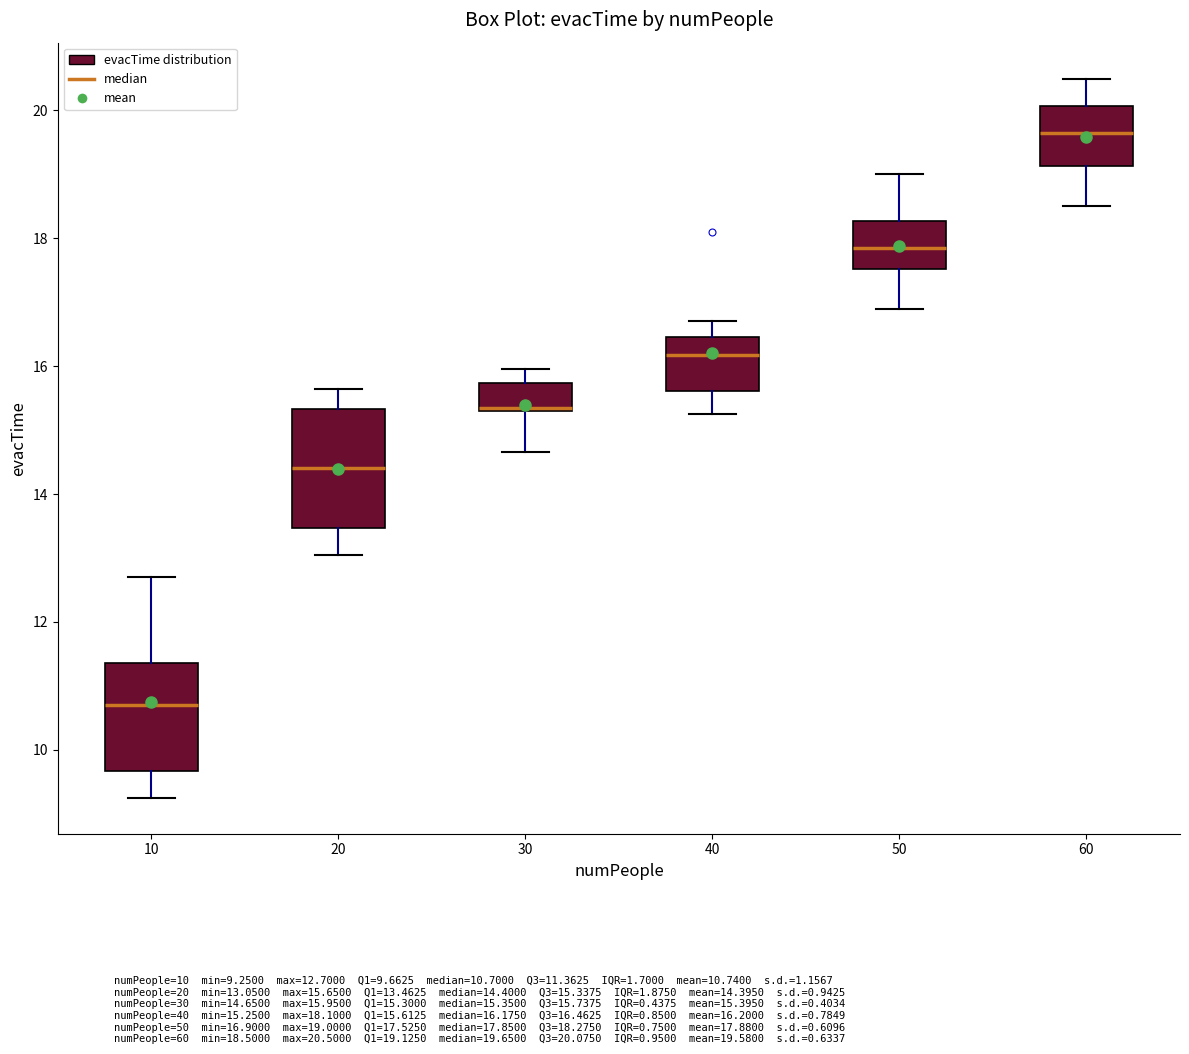

Where does the median line of the box at x = 60 sit on the y-axis? The values are not printed on the chart, so give them approximately, as read against the axis.

19.6